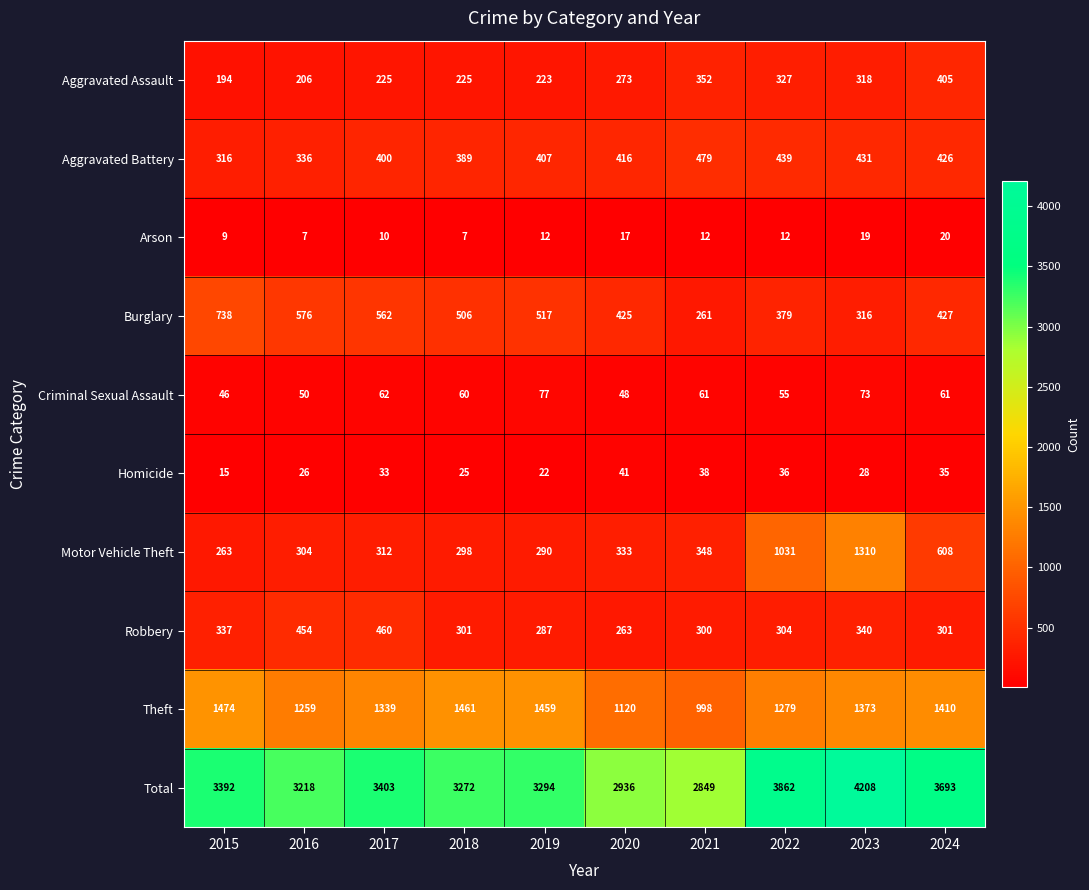

What is the maximum value shown in the chart?

4208